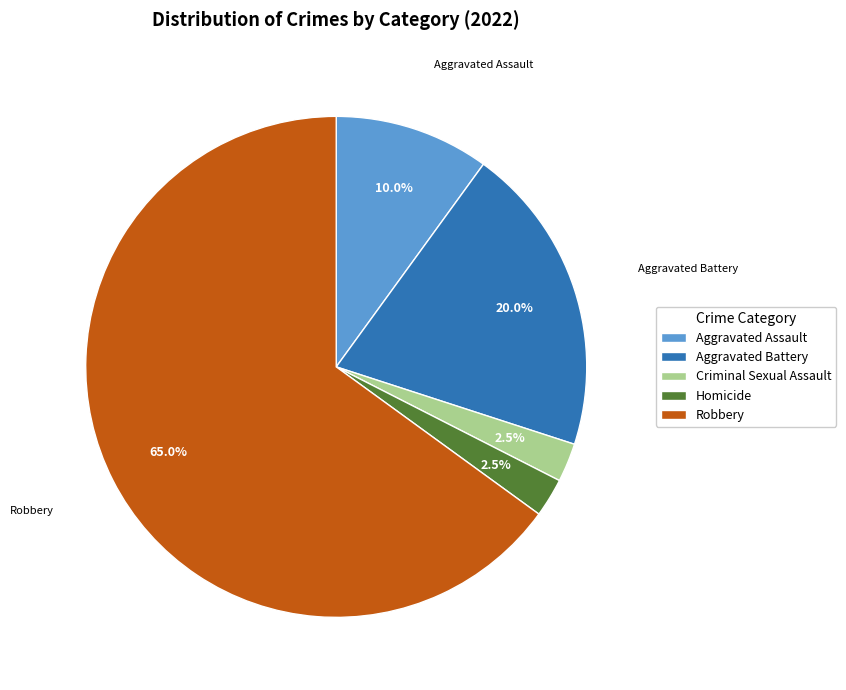

Which slice is the largest?

Robbery